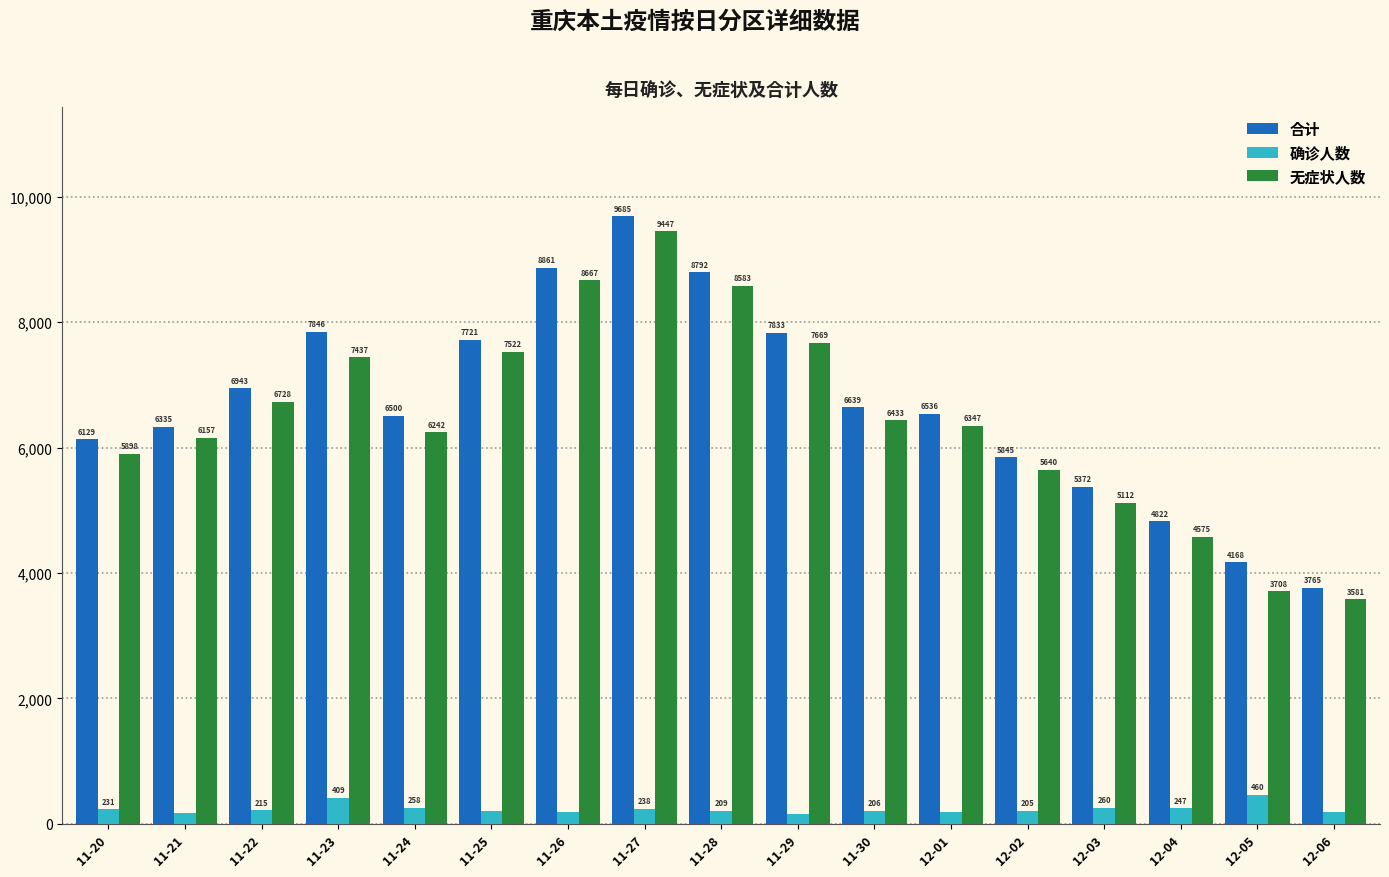

What is the difference between the highest and lowest values at 12-04?

4575